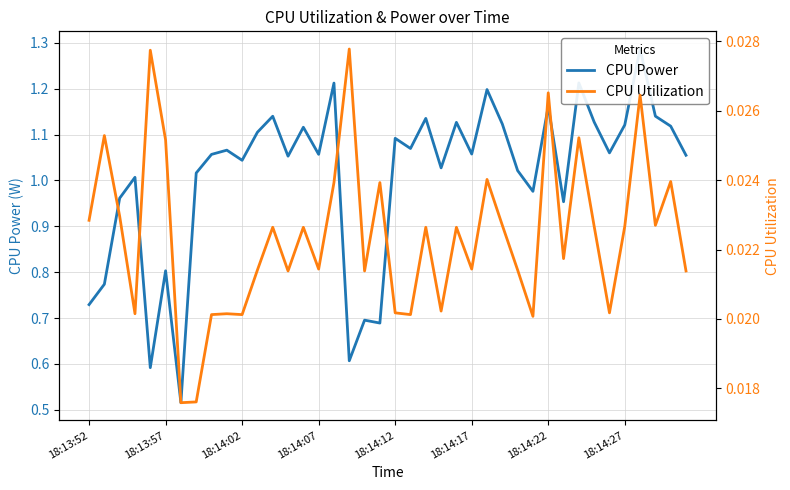

Rank the series at 39 from lowest to highest value.

CPU Utilization, CPU Power